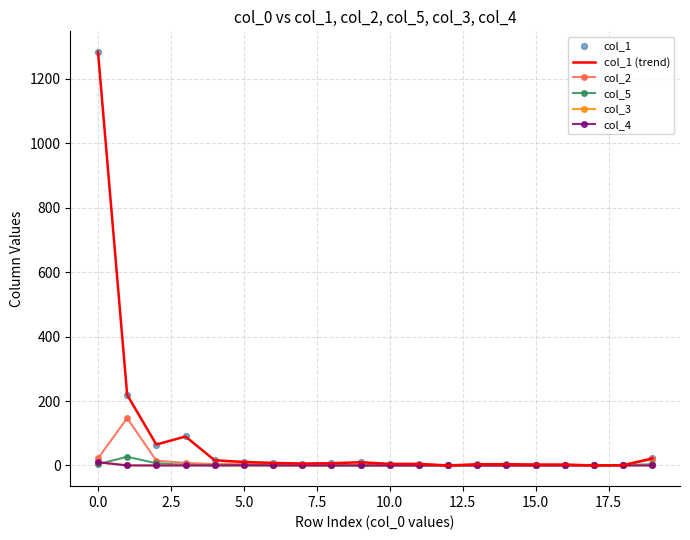

Which series has the largest total across all categories?

col_1 (trend)